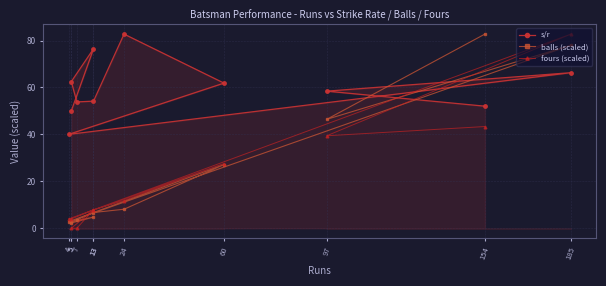

At 7, list the series in order from largest to smallest.

s/r, balls (scaled), fours (scaled)